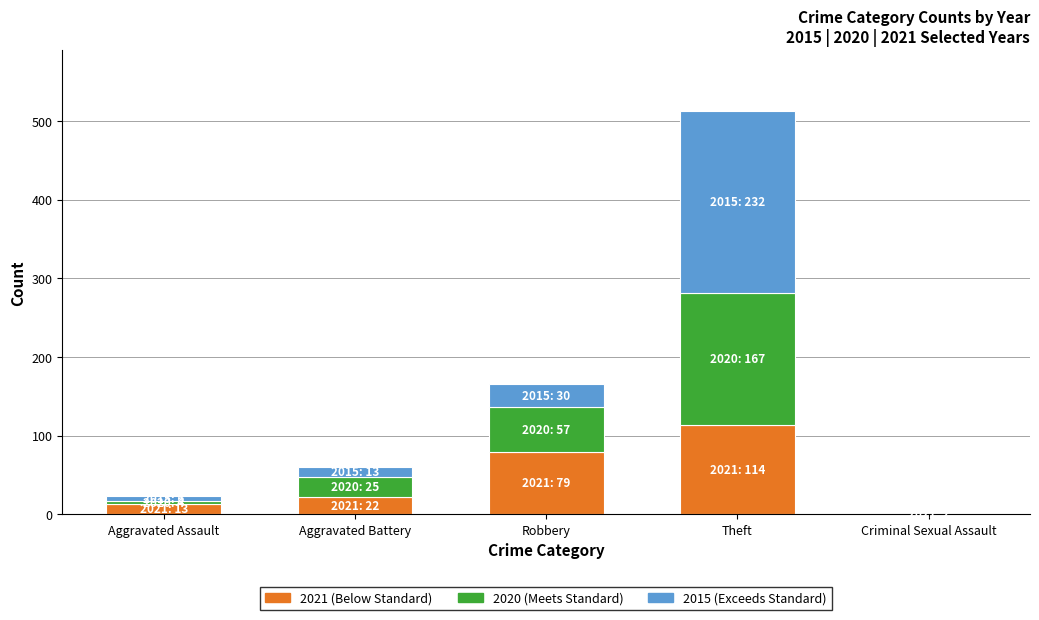

What is the total value across all series at Robbery?

166